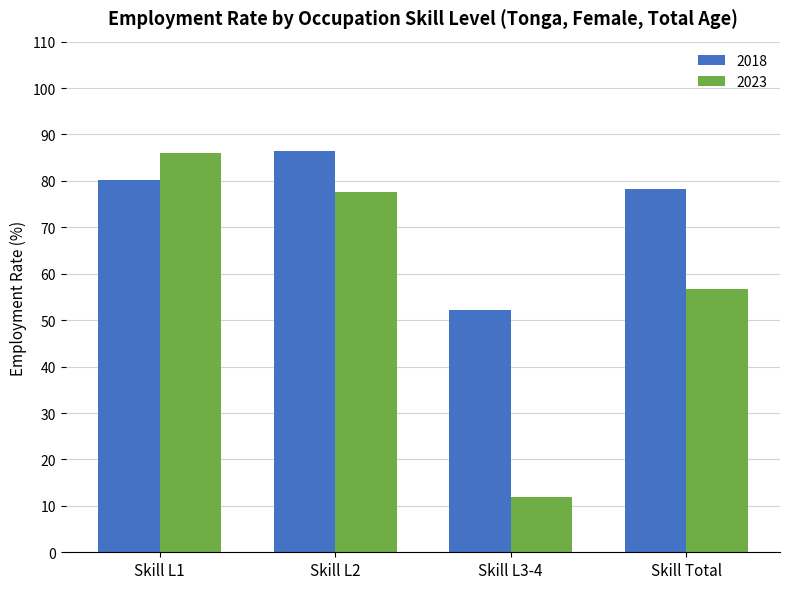

Read the 2018 value at Skill Total.

78.3